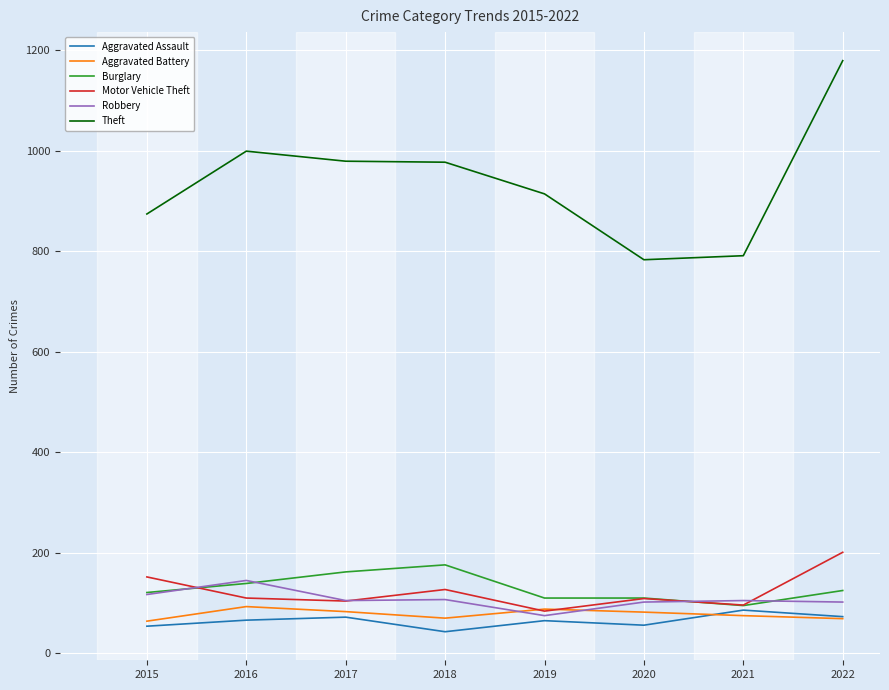

The value of Robbery at 2020 is 43. True or false?

False